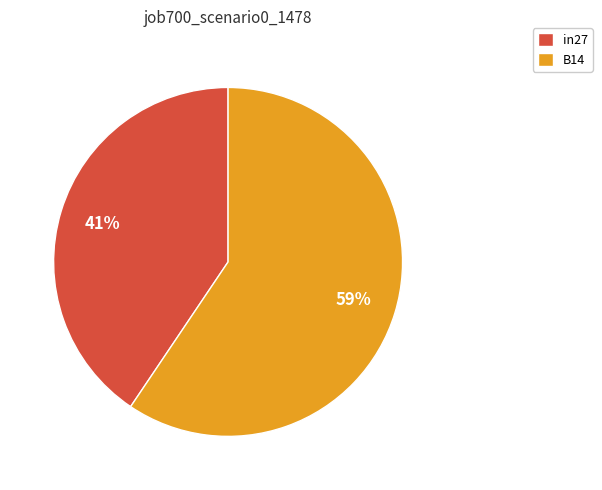

To the nearest percent, what percentage of the pie is B14?

59%